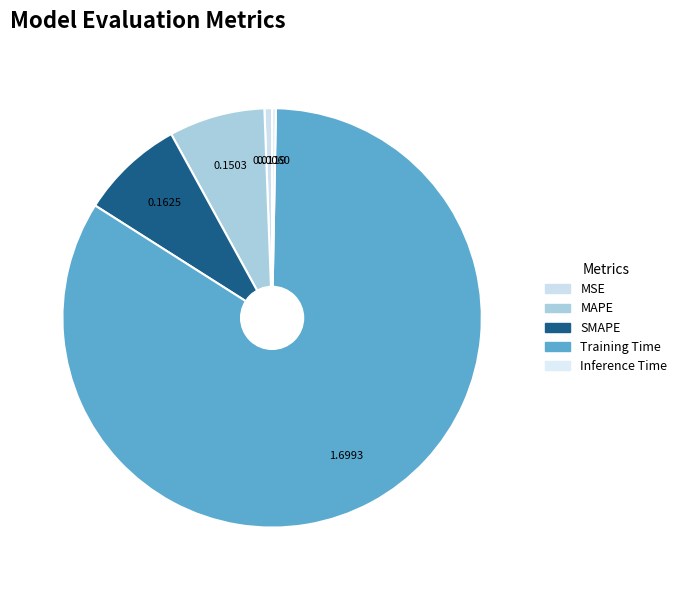

What portion of the pie excludes Training Time?

16.3%